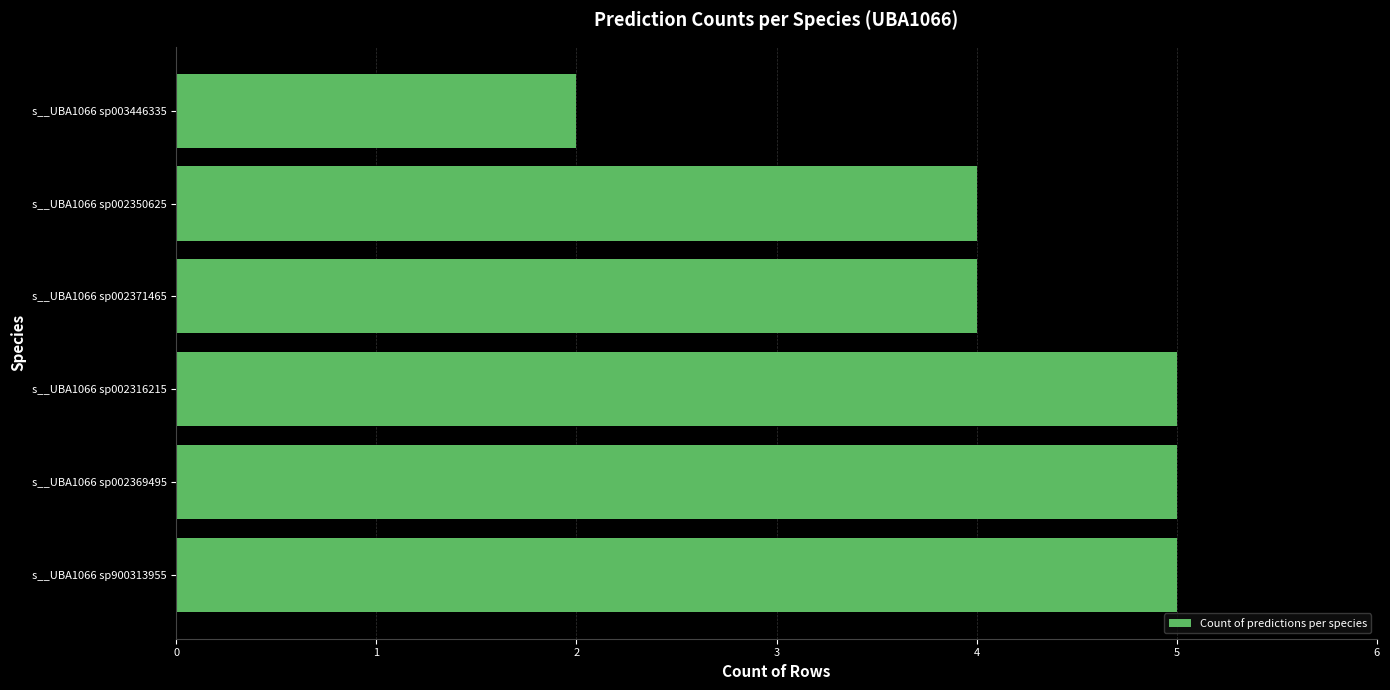

What is the sum of all values?

25